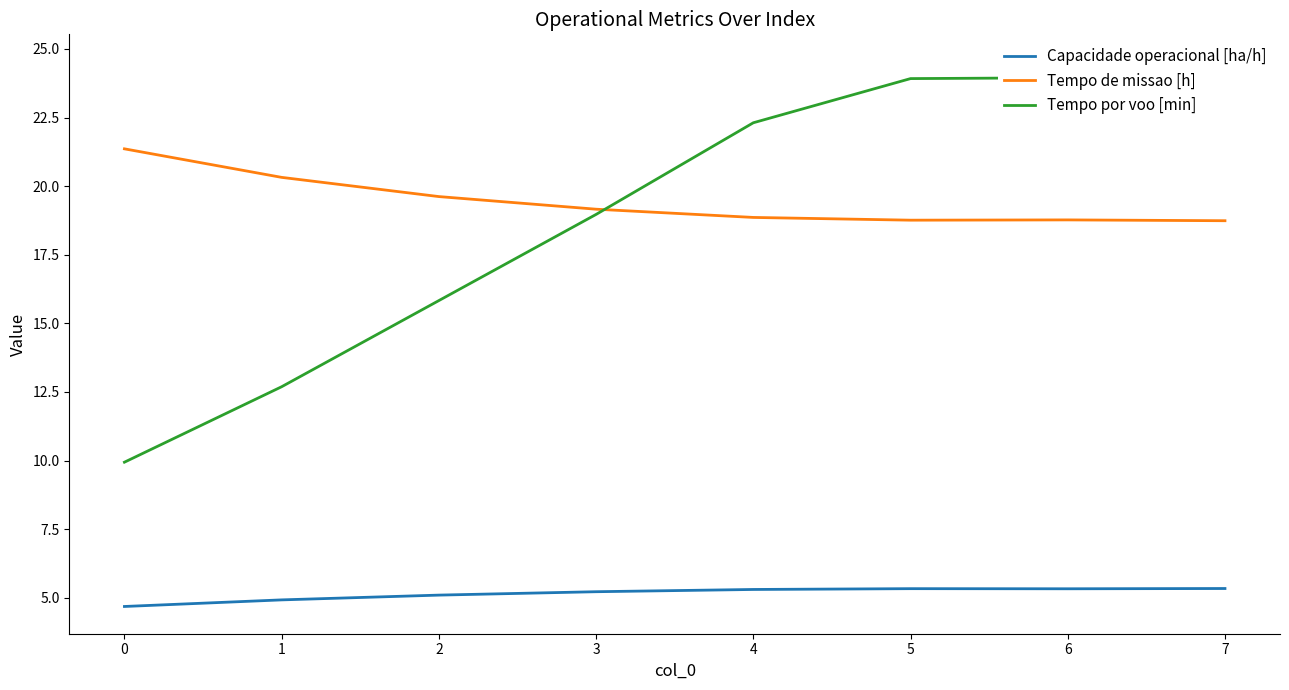

Reading left to right, list all the values displayed in this chart.

Capacidade operacional [ha/h]: 4.7	4.9	5.1	5.2	5.3	5.3	5.3	5.3
Tempo de missao [h]: 21.4	20.3	19.6	19.2	18.9	18.8	18.8	18.7
Tempo por voo [min]: 9.9	12.7	15.8	19.0	22.3	23.9	23.9	24.5